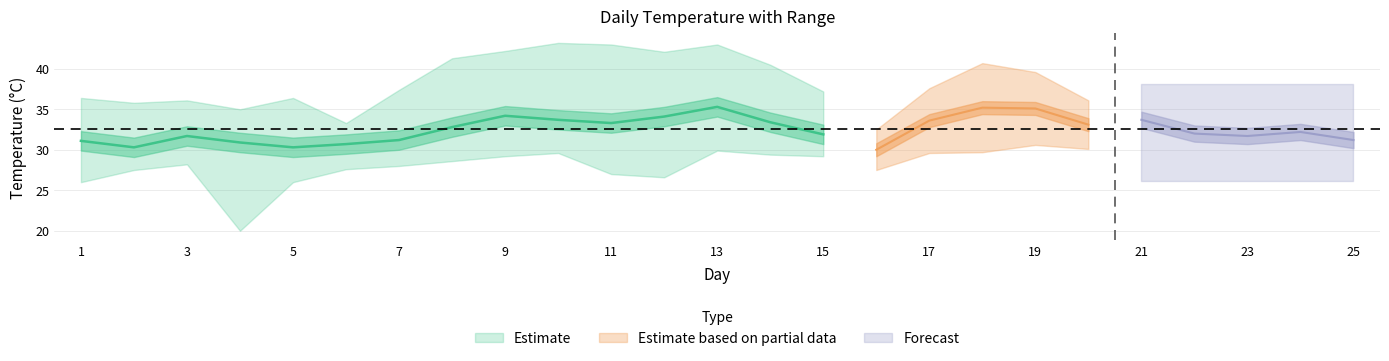

At which label does Tm reach its minimum?

4